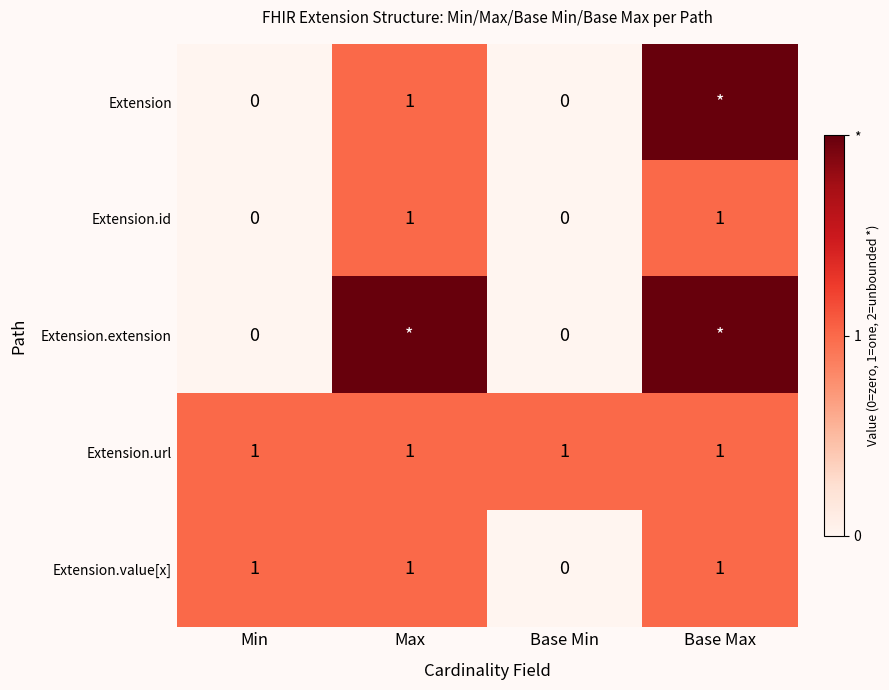

True or false: Extension.id has a value of 0 at Min.

True